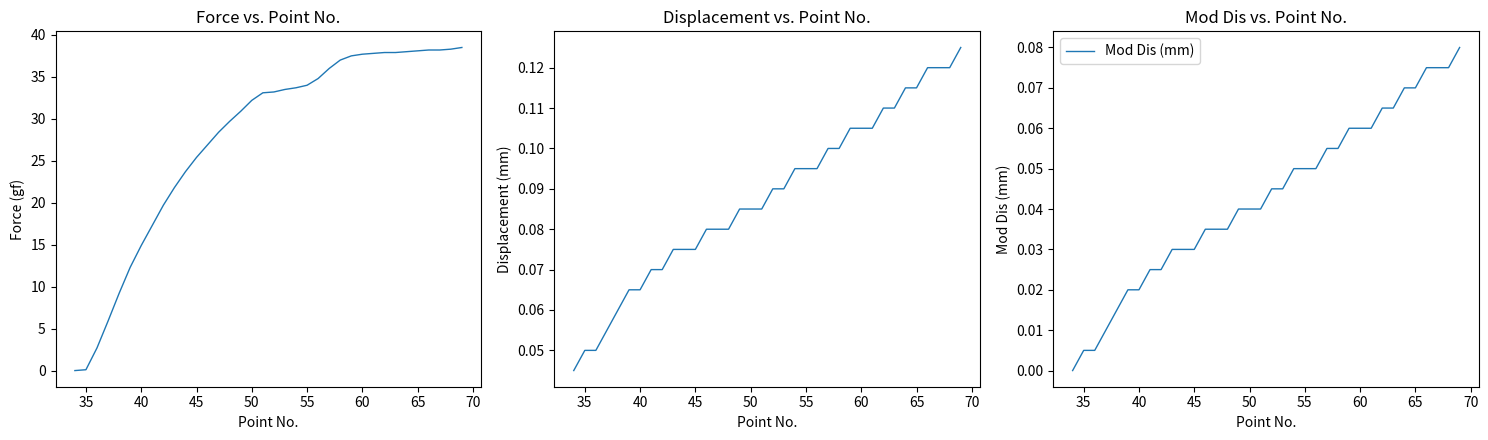

The value of Force (gf) at 27 is 22.1. True or false?

False